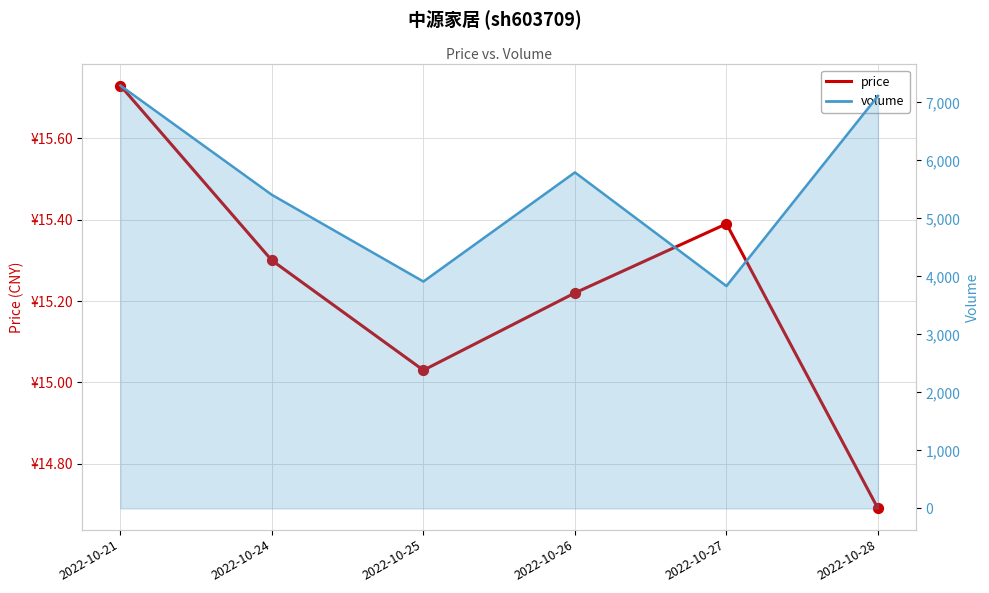

Is the value of price at 2022-10-21 greater than the value of volume at 2022-10-28?

No